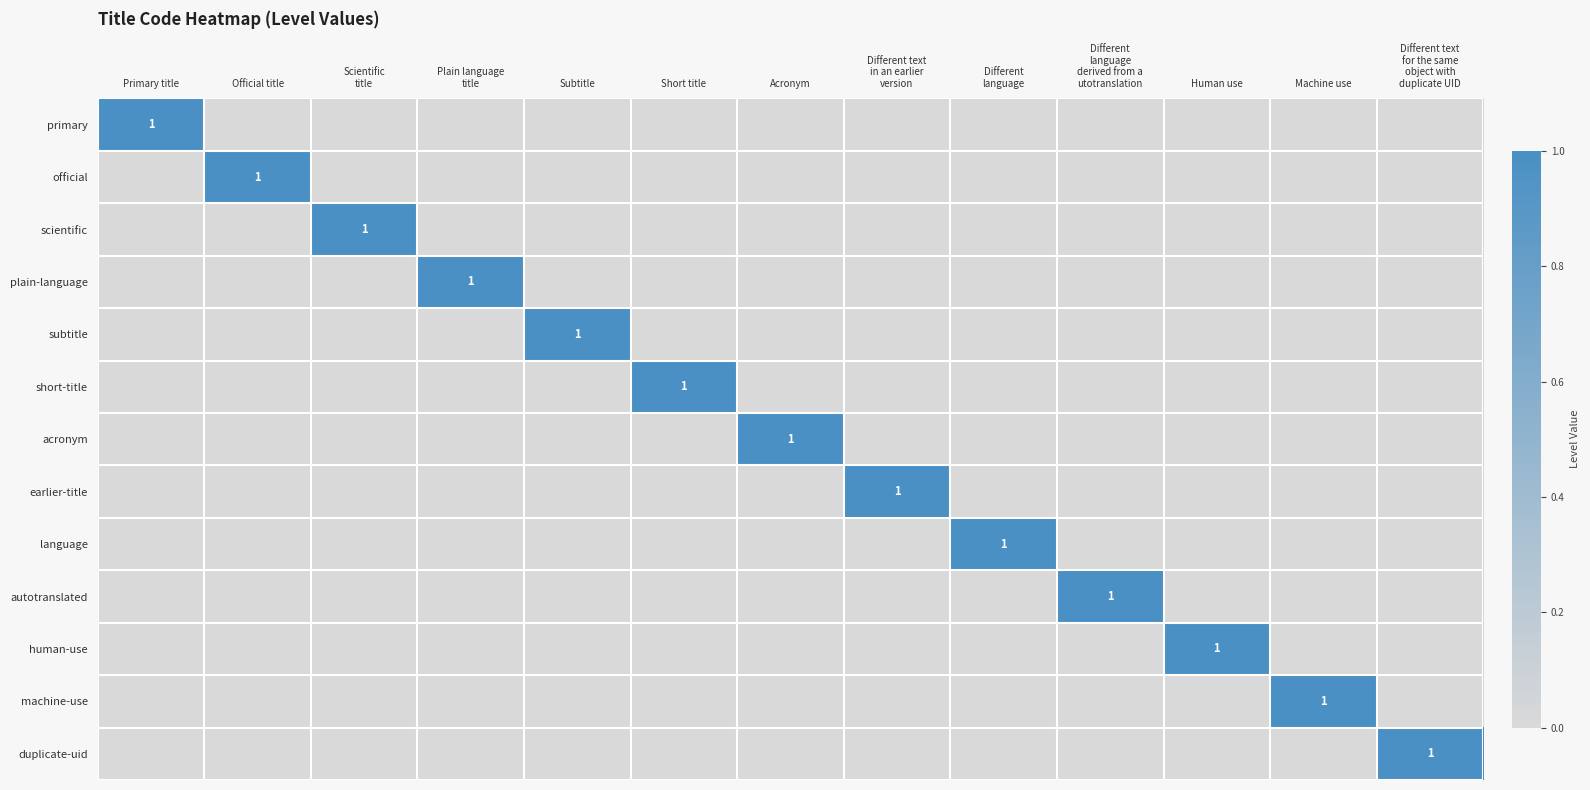

Between Short title and Human use, which series saw the biggest shift?

short-title